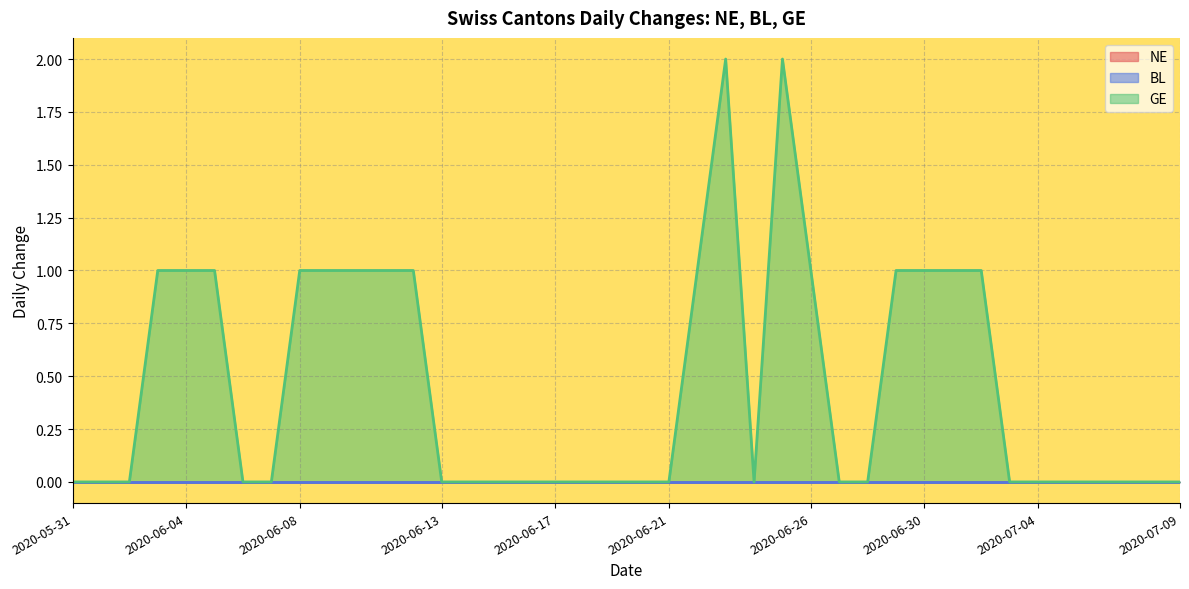

The value of NE at 2020-07-08 is 0. True or false?

True